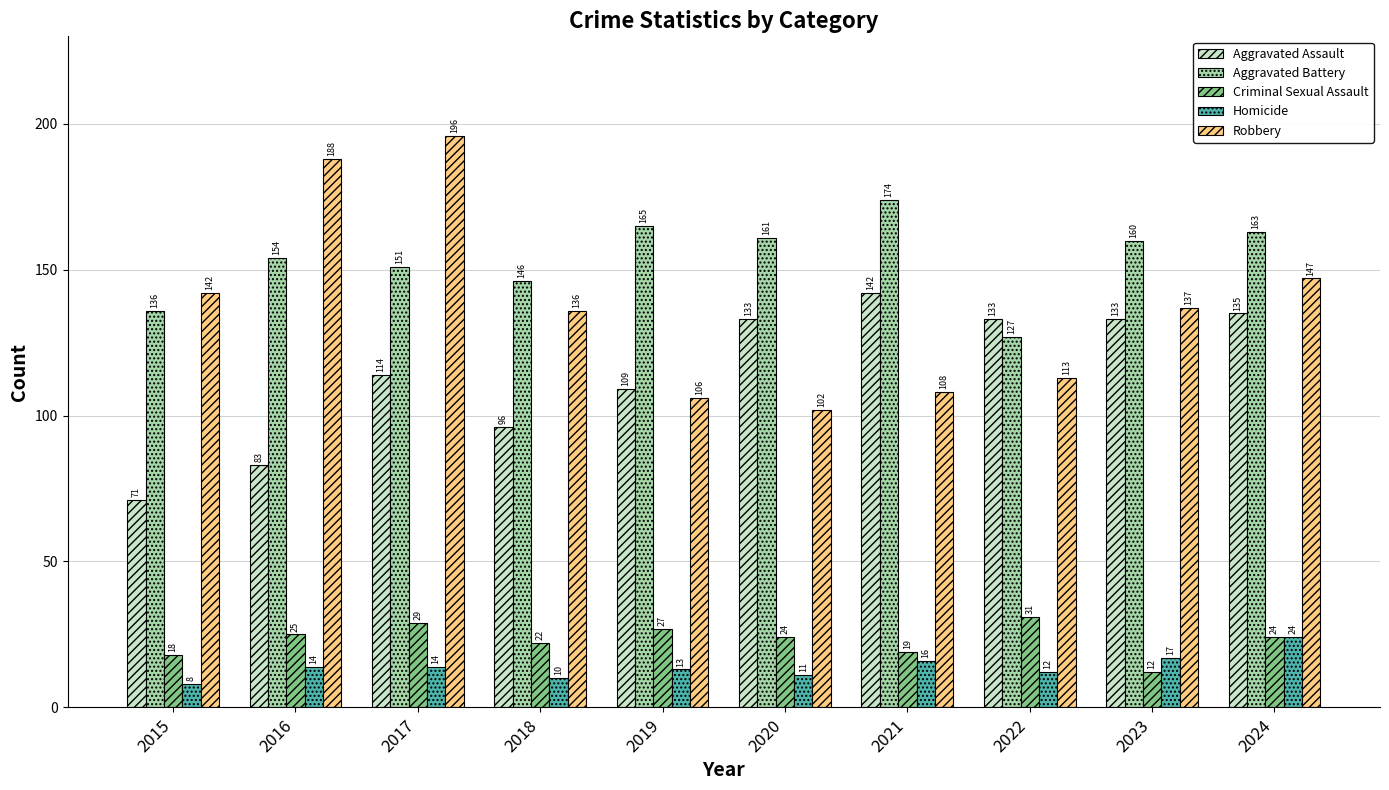

What is the maximum value for Aggravated Battery?

174